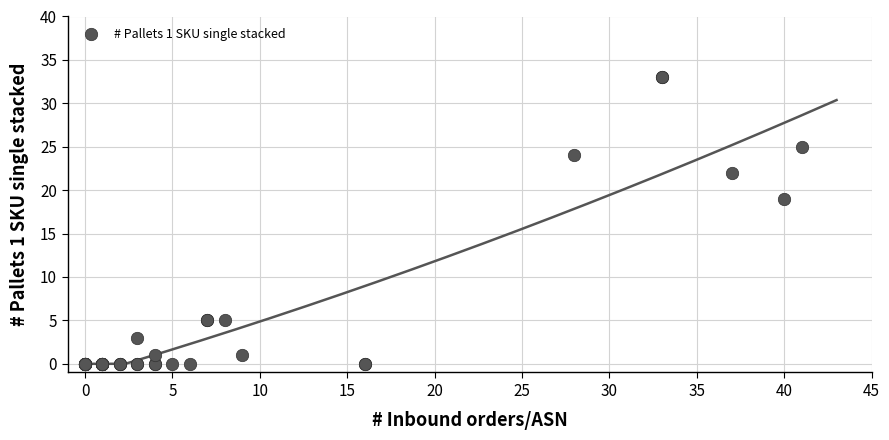

What Y value in the scatter plot is closest to 16?

19